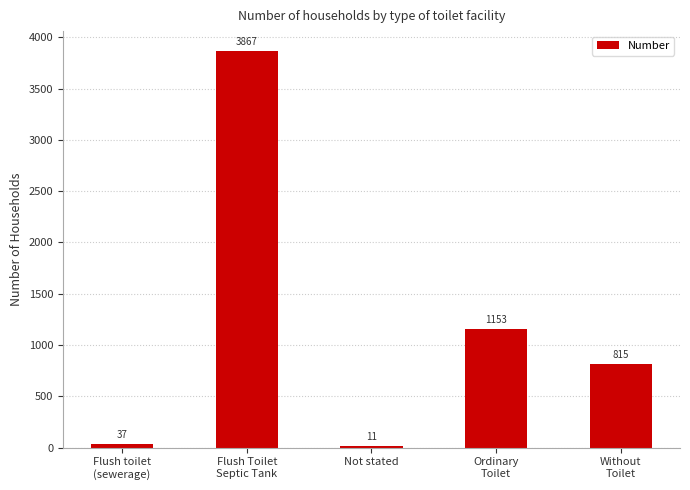

What is the maximum value shown in the chart?

3867